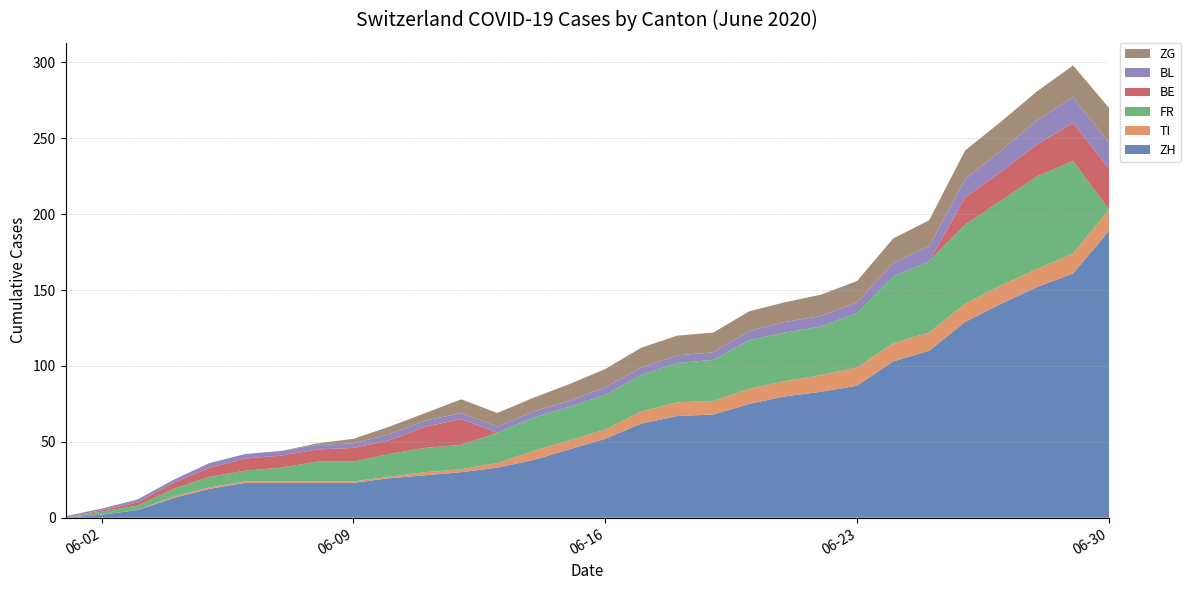

Reading right to left, list all the values displayed in this chart.

ZH: 189	161	152	141	129	110	103	87	83	80	75	68	67	62	52	45	38	33	30	28	26	23	23	23	23	19	13	5	2	0
TI: 14	13	12	12	12	12	12	12	11	10	10	9	9	8	6	6	6	3	2	2	1	1	1	1	1	1	1	0	0	0
FR: 0	61	61	56	52	47	44	36	32	32	32	27	26	24	23	22	22	20	16	16	15	13	13	9	7	7	5	3	2	0
BE: 27	25	21	19	18	0	0	0	0	0	0	0	0	0	0	0	0	0	17	14	9	9	8	8	8	6	4	2	1	0
BL: 17	17	16	14	12	10	9	7	7	7	6	5	5	5	5	4	4	4	4	4	4	3	3	3	3	3	2	2	1	1
ZG: 23	21	19	19	19	17	16	14	14	13	13	13	13	13	12	11	9	9	9	5	5	3	1	0	0	0	0	0	0	0